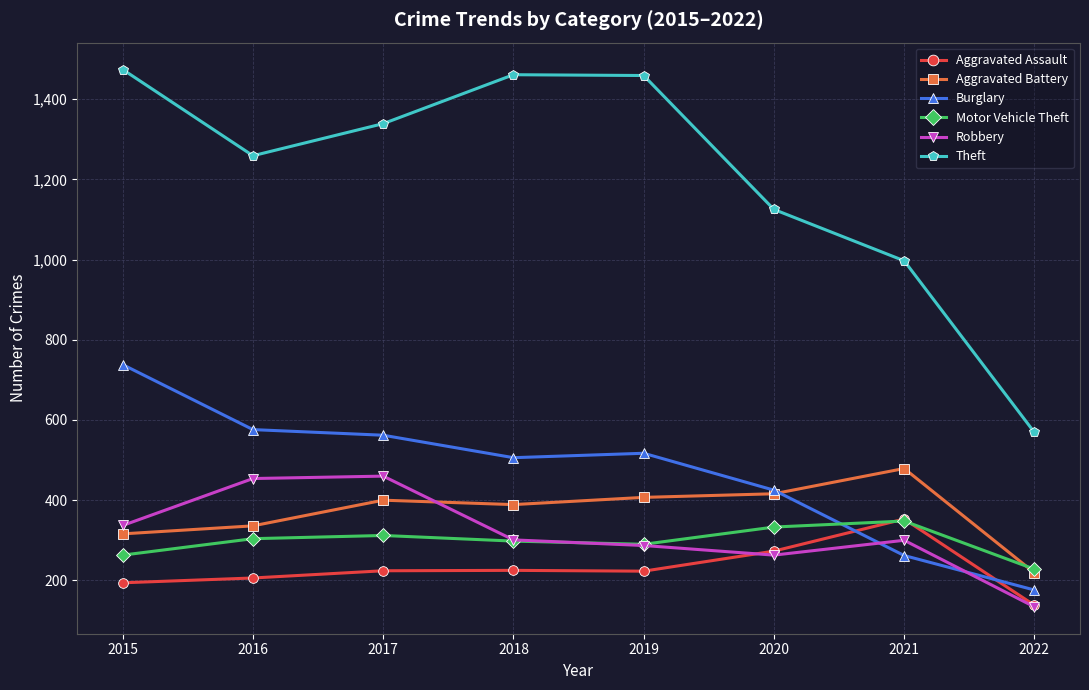

The Burglary series shows 262 at 2021. True or false?

True